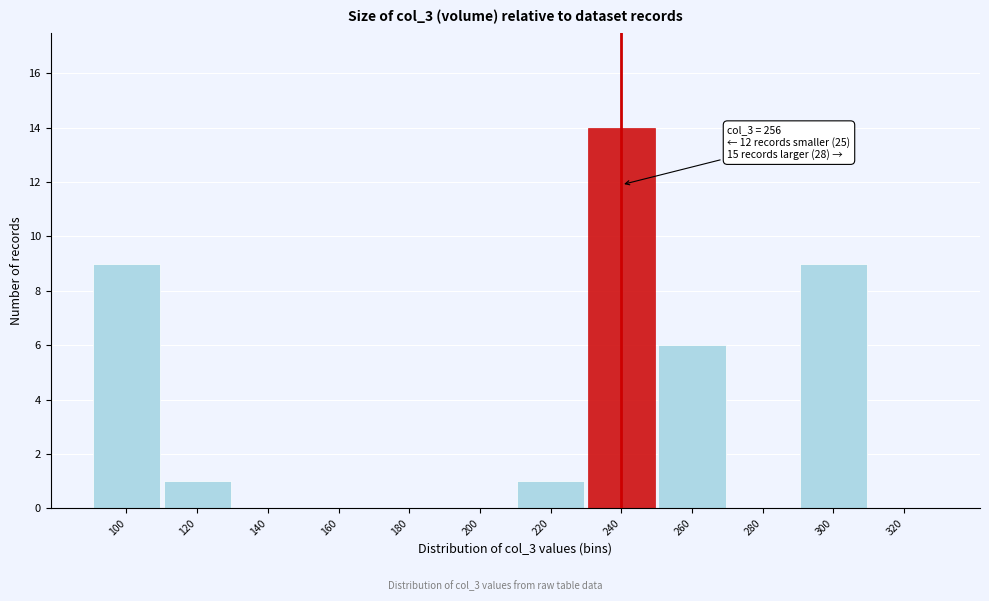

Reading left to right, what are all the values shown in this chart?

100=9	120=1	140=0	160=0	180=0	200=0	220=1	240=14	260=6	280=0	300=9	320=0